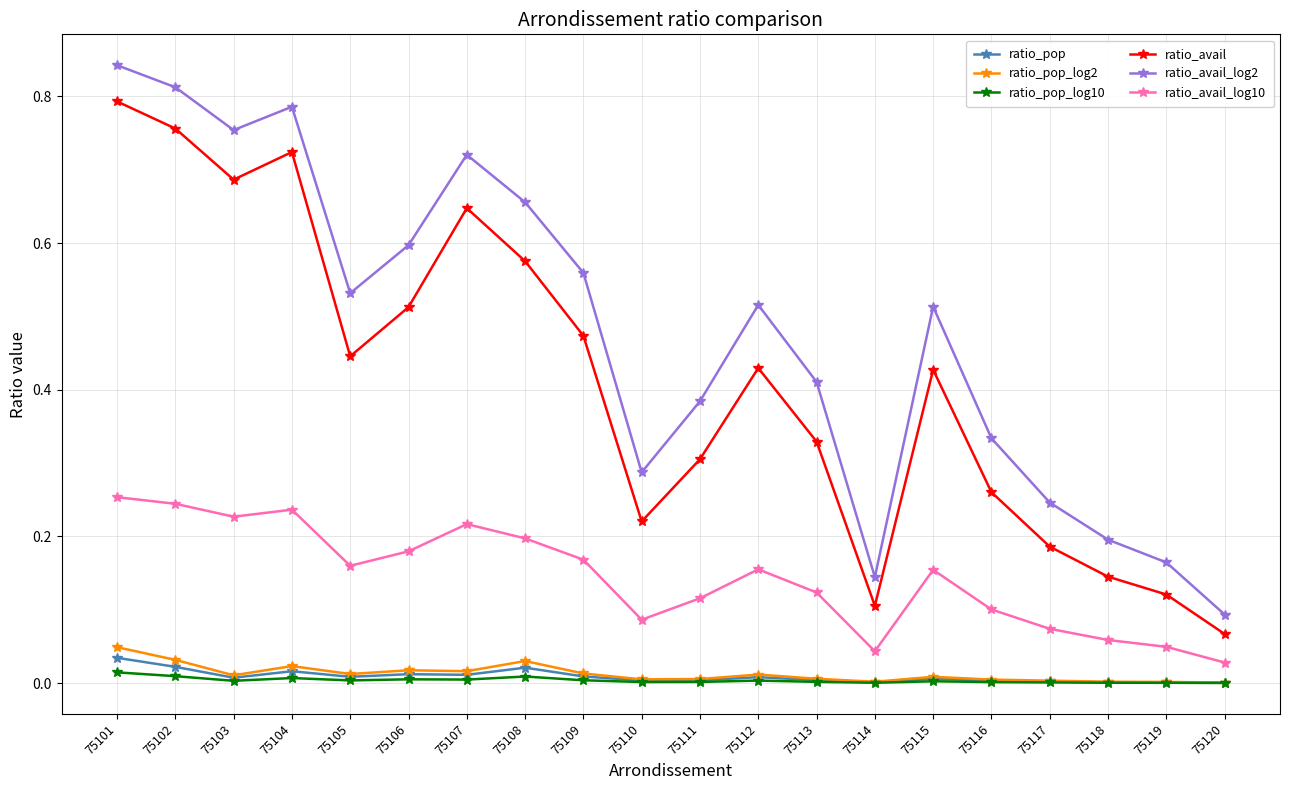

Where is the first local minimum for ratio_avail_log2?

75103